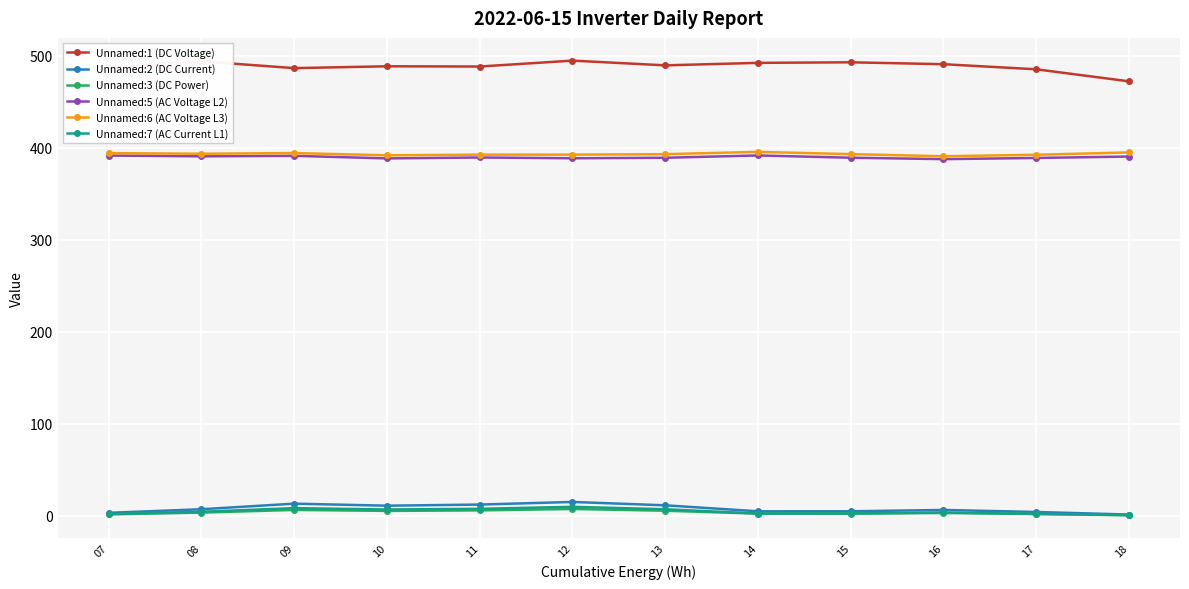

How many series are shown in this chart?

6